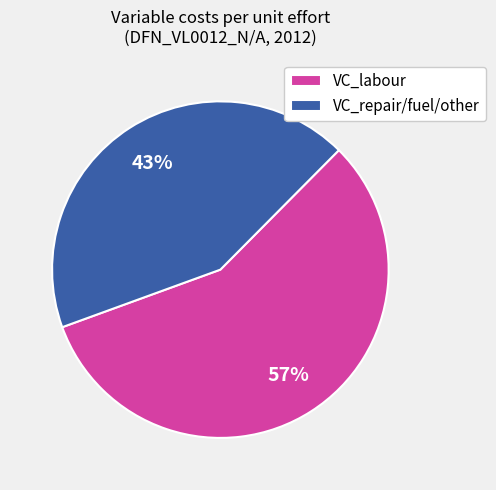

How many slices are in this pie chart?

2